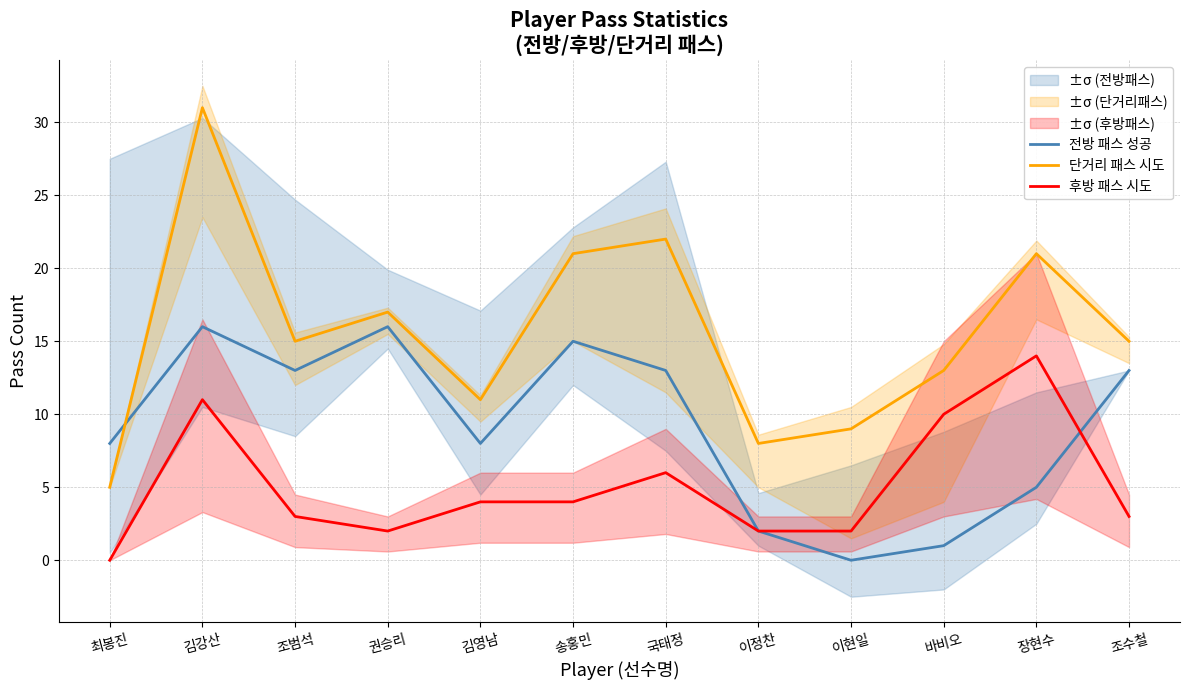

Is it true that 후방 패스 시도 equals 14 at 바비오?

False